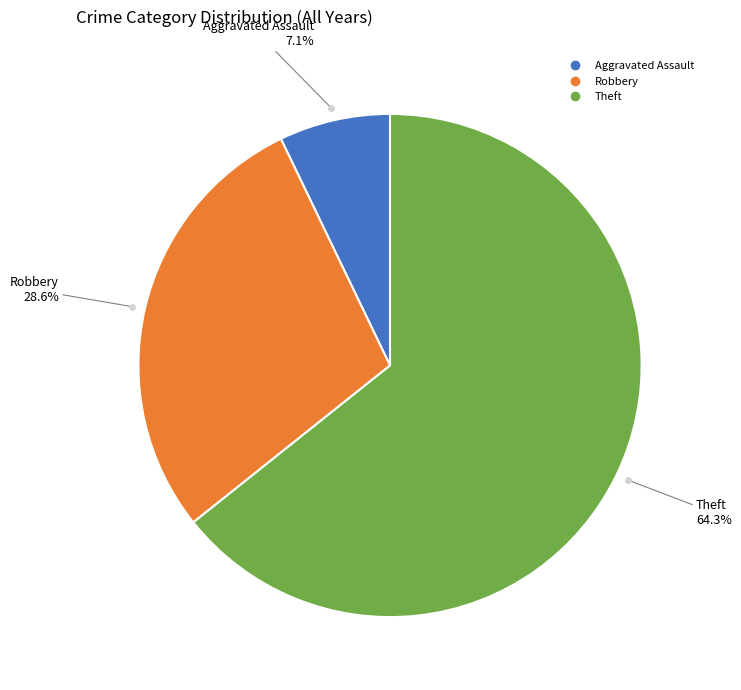

Is there a majority slice in this chart?

Yes